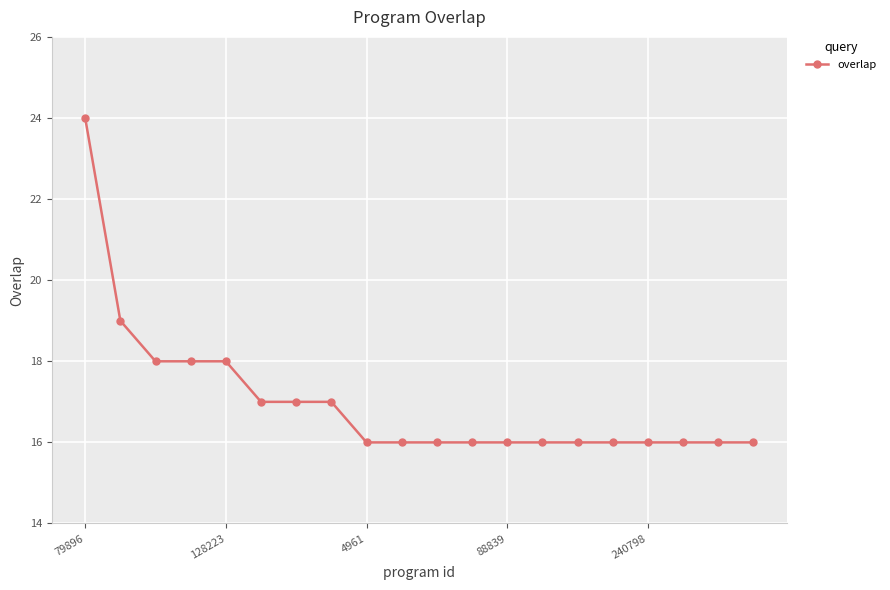

Reading left to right, transcribe all the data shown in this chart.

24	19	18	18	18	17	17	17	16	16	16	16	16	16	16	16	16	16	16	16